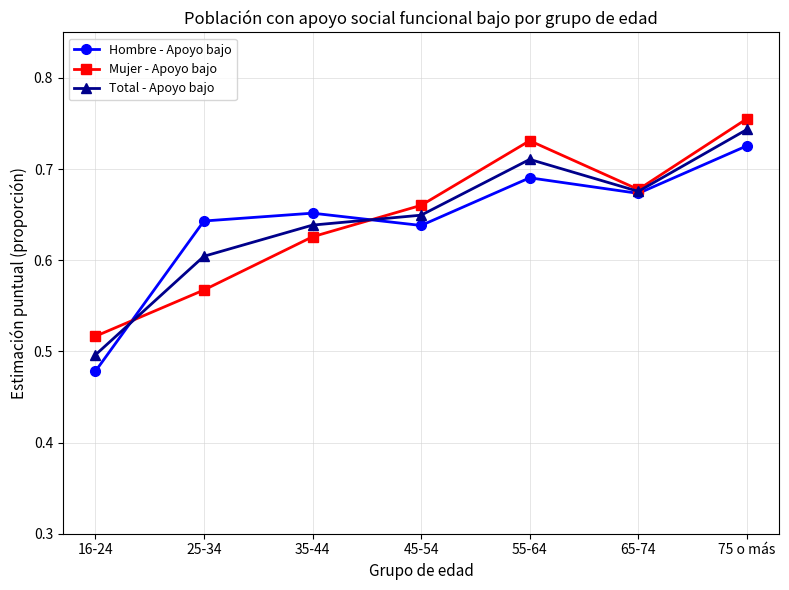

Which series changed the most between 25-34 and 35-44?

Mujer - Apoyo bajo